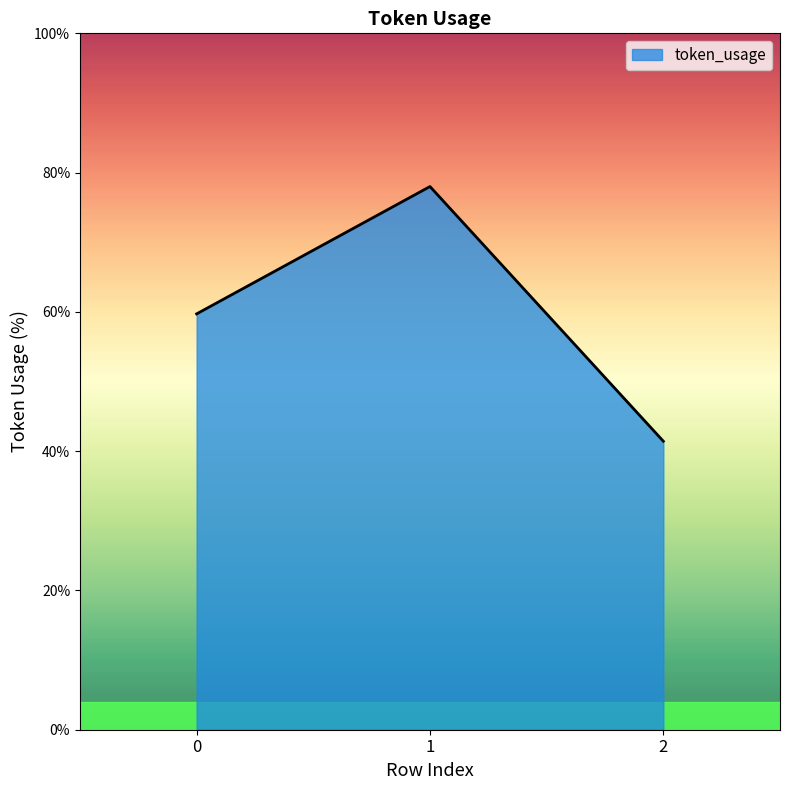

What is the average value?

59.7